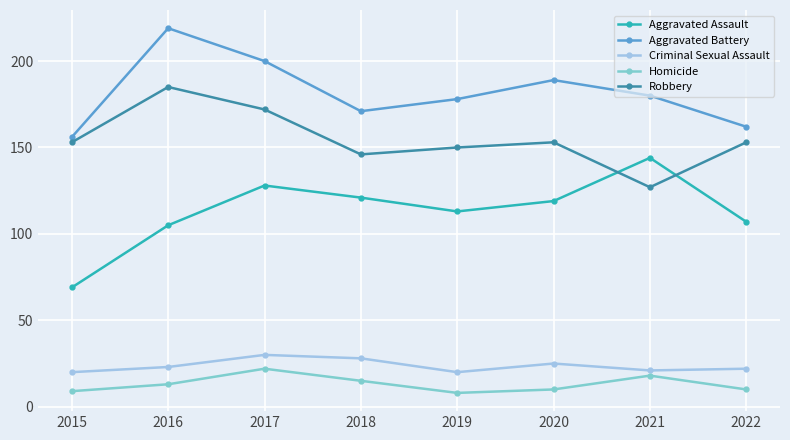

In Robbery, how many points are higher than both neighbors (excluding endpoints)?

2